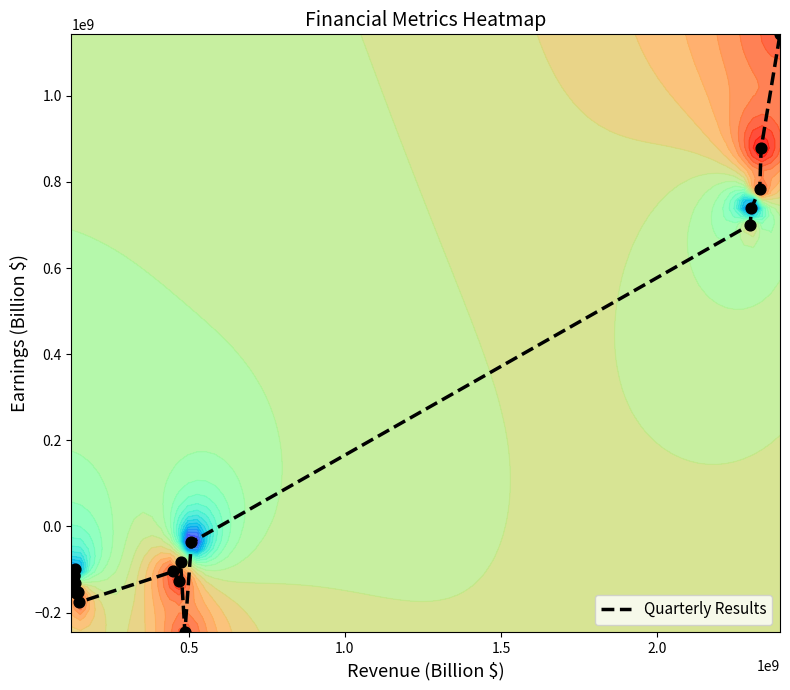

Reading left to right, transcribe all the data shown in this chart.

-123673000	-145007000	-146220000	-116232000	-111998000	-99659000	-130567000	-153566000	-152670000	-176276000	-104514000	-126454000	-81729000	-245645000	-36948000	700662000	738841000	783352000	877909000	1142927000